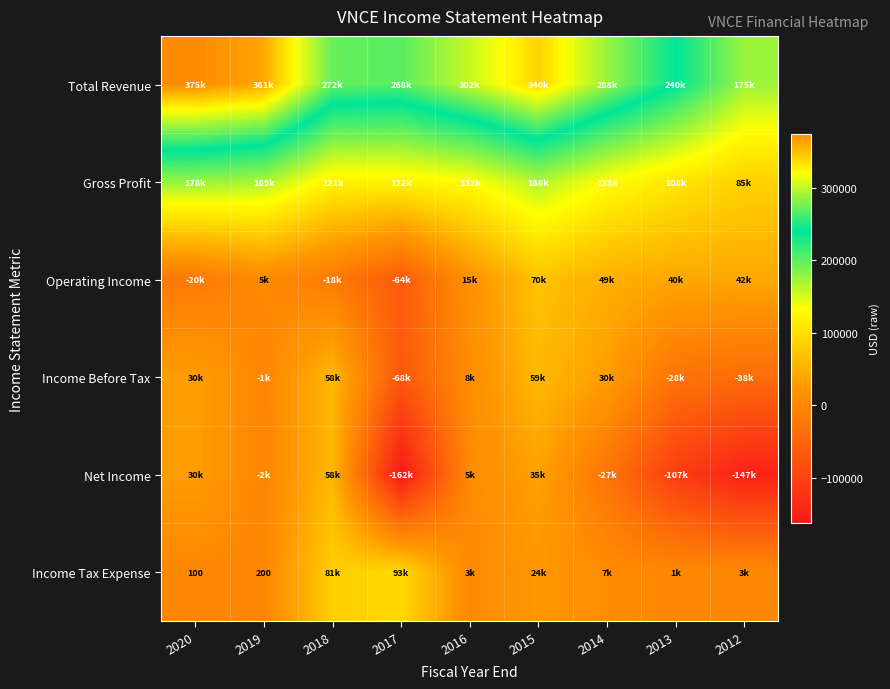

How many data points does each series have?

9